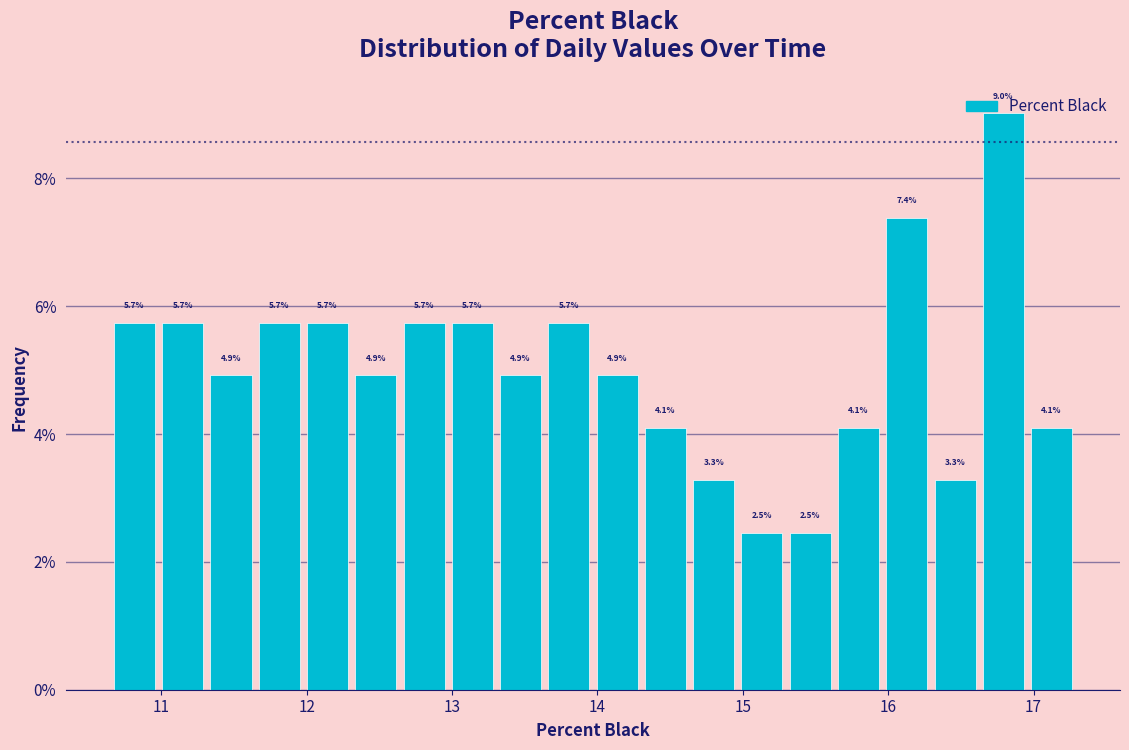

Around what value on the x-axis is the tallest bar? Give the approximate position of its centre, as read against the axis.

16.8